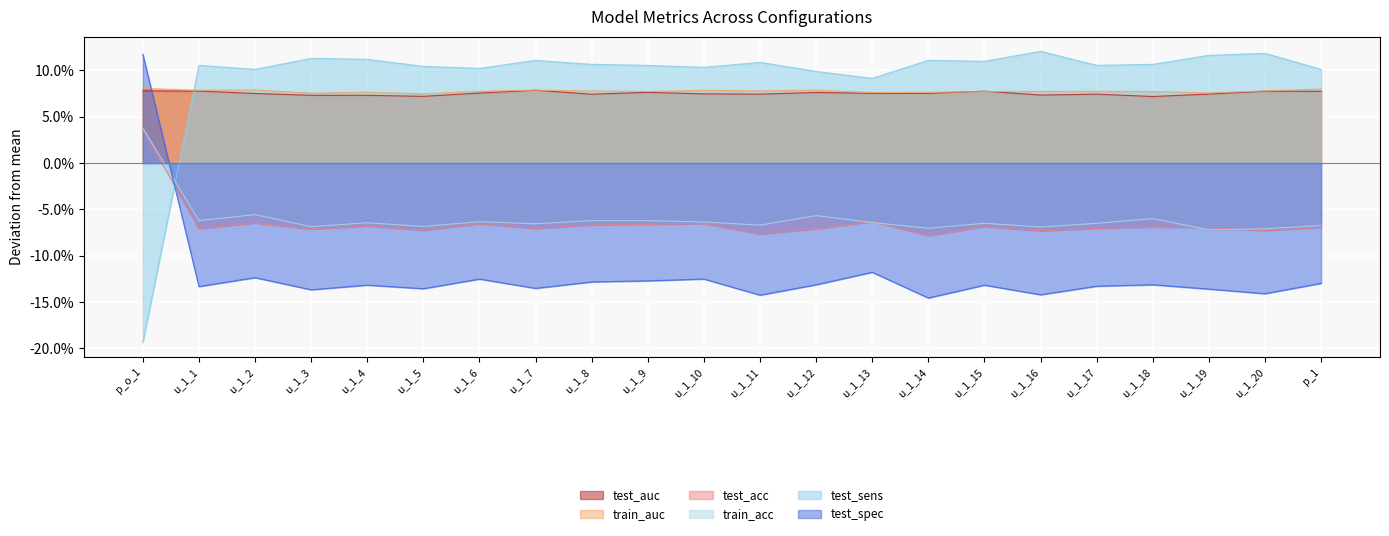

Which series has the largest total across all categories?

test_sens